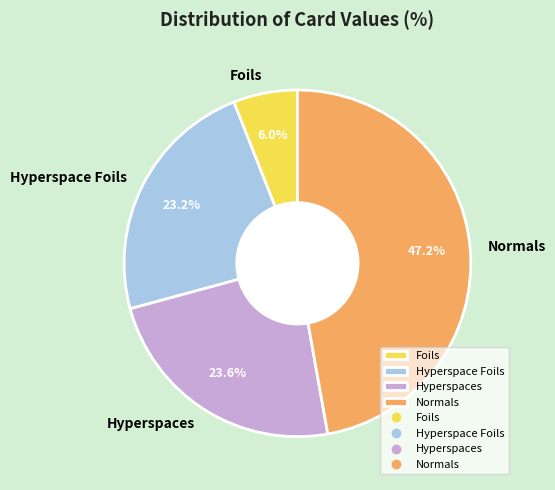

Which slice is the largest?

Normals